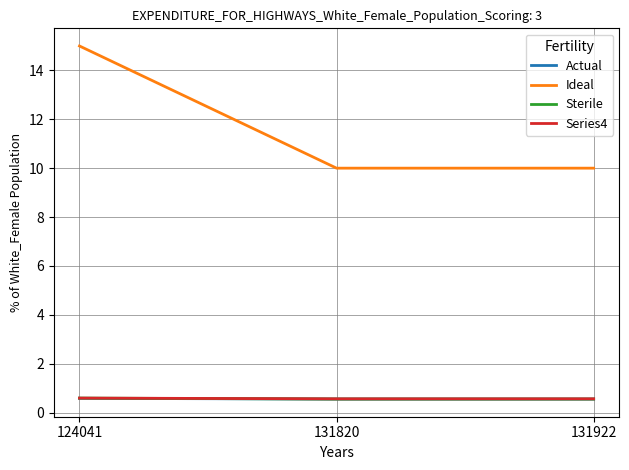

Which label corresponds to the largest value in the chart?

124041